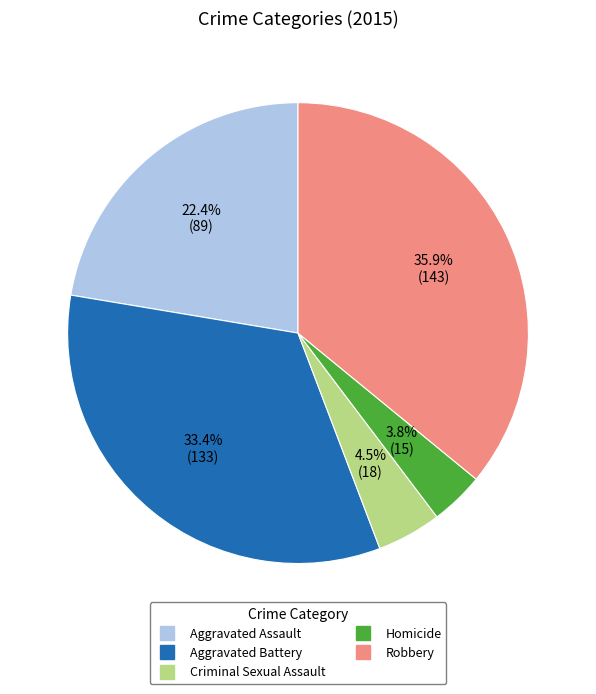

What is the total percentage of Robbery and Aggravated Battery?

69.3%